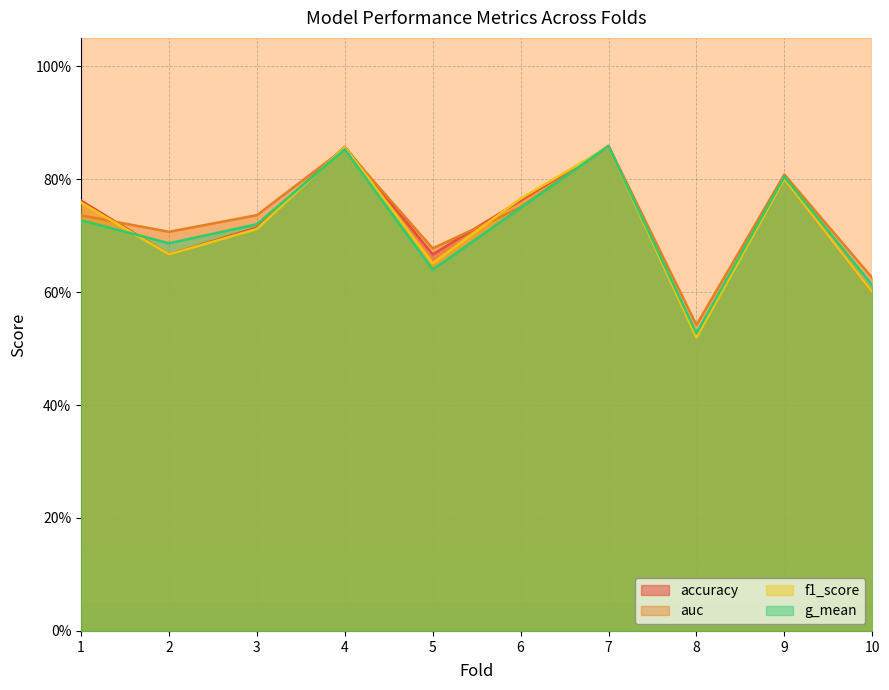

Reading left to right, what are all the values shown in this chart?

accuracy: 1=0.8	2=0.7	3=0.7	4=0.9	5=0.7	6=0.8	7=0.9	8=0.5	9=0.8	10=0.6
auc: 1=0.7	2=0.7	3=0.7	4=0.9	5=0.7	6=0.8	7=0.9	8=0.5	9=0.8	10=0.6
f1_score: 1=0.8	2=0.7	3=0.7	4=0.9	5=0.7	6=0.8	7=0.9	8=0.5	9=0.8	10=0.6
g_mean: 1=0.7	2=0.7	3=0.7	4=0.9	5=0.6	6=0.7	7=0.9	8=0.5	9=0.8	10=0.6